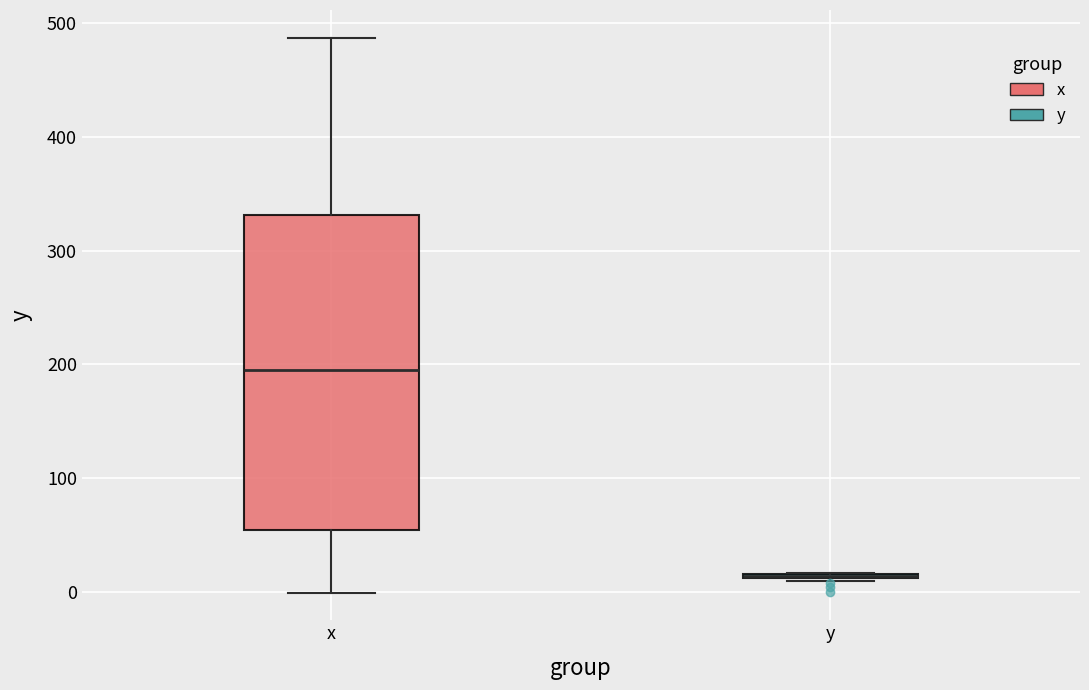

Where is the upper edge of the box for y on the y-axis? The values are not printed on the chart, so give them approximately, as read against the axis.

20